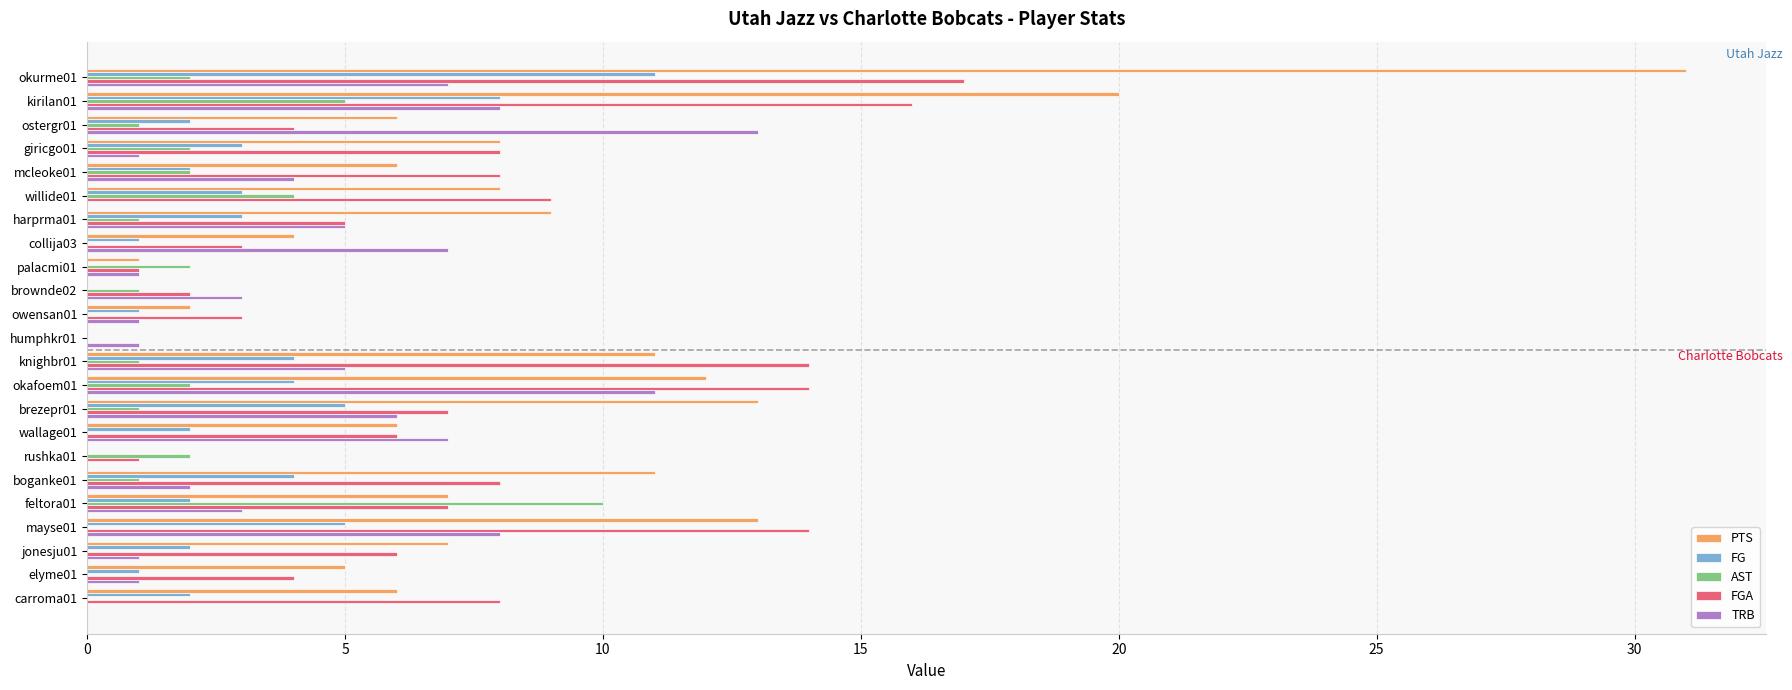

Which series changed the most between palacmi01 and knighbr01?

FGA